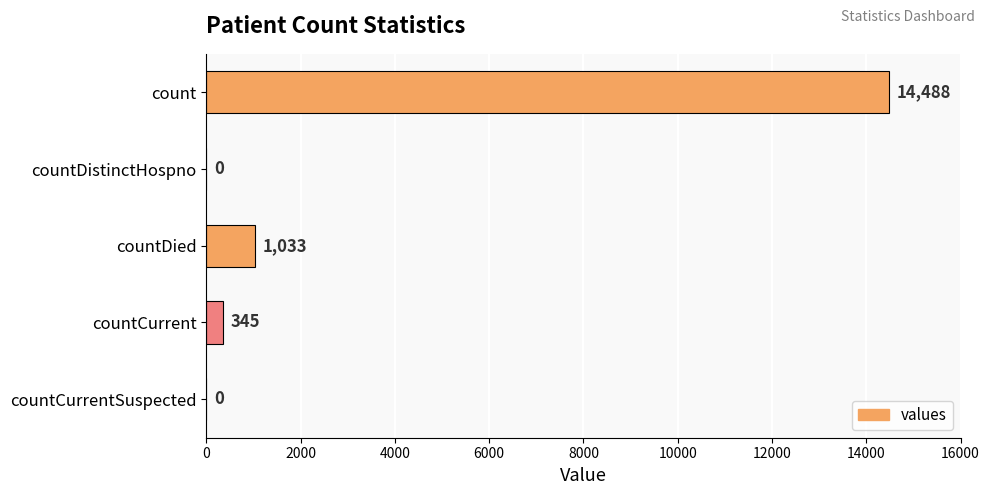

What is the greatest value displayed?

14488